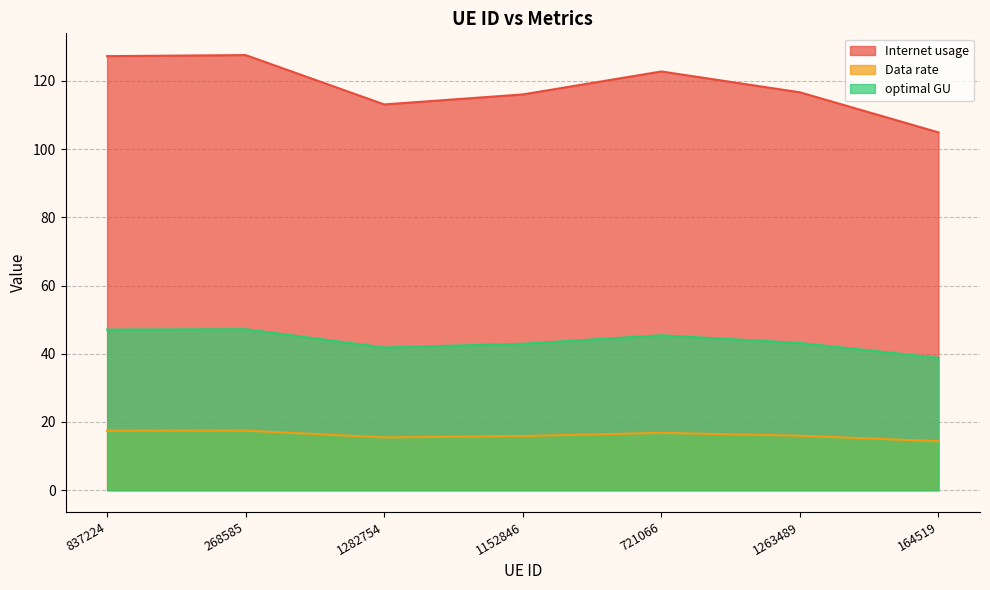

How many lines are shown in the chart?

3